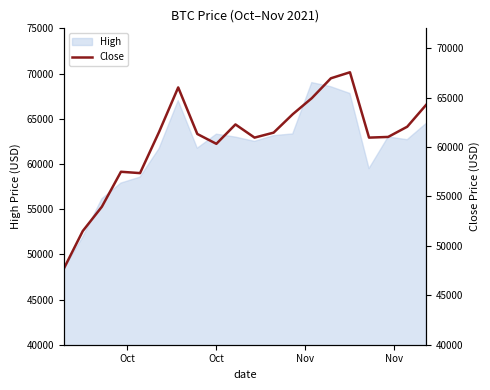

True or false: the data shows 33832.0 at 10.

False